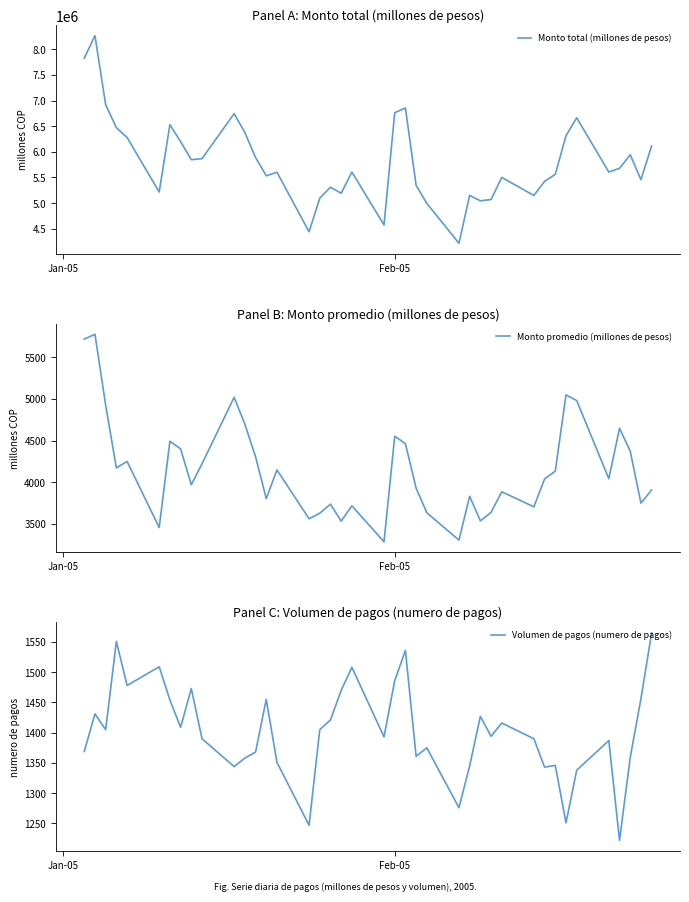

What is the average value of the Monto promedio (millones de pesos) series?

4155